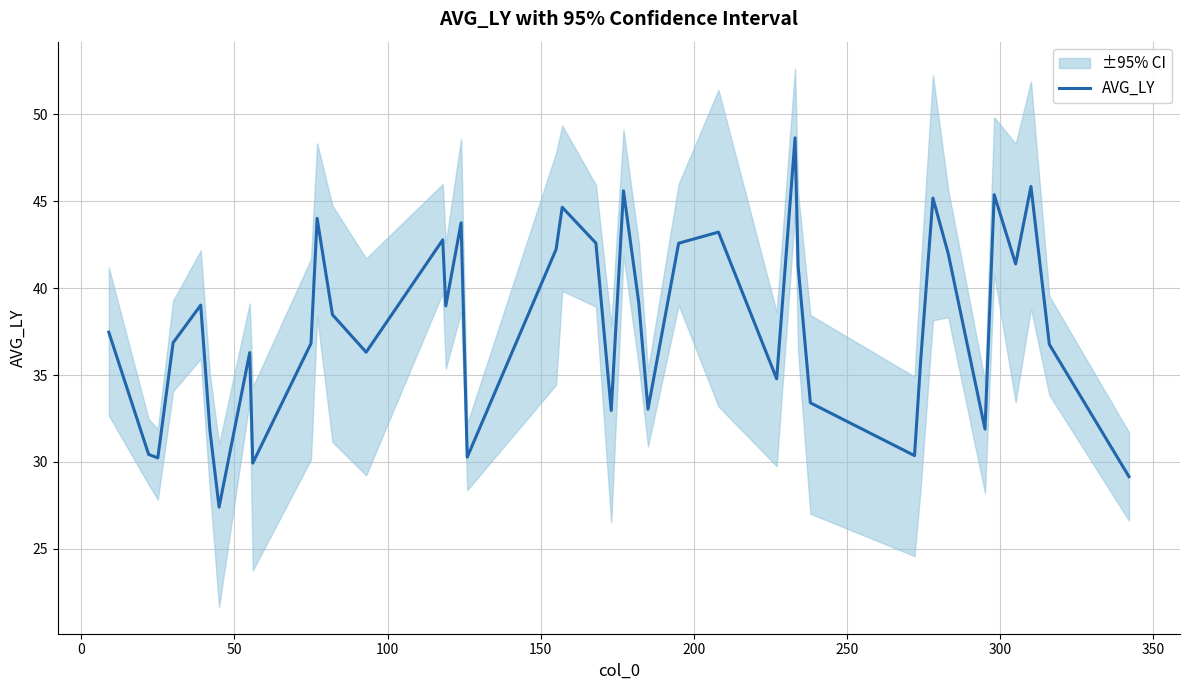

What is the minimum value for AVG_LY?

27.4